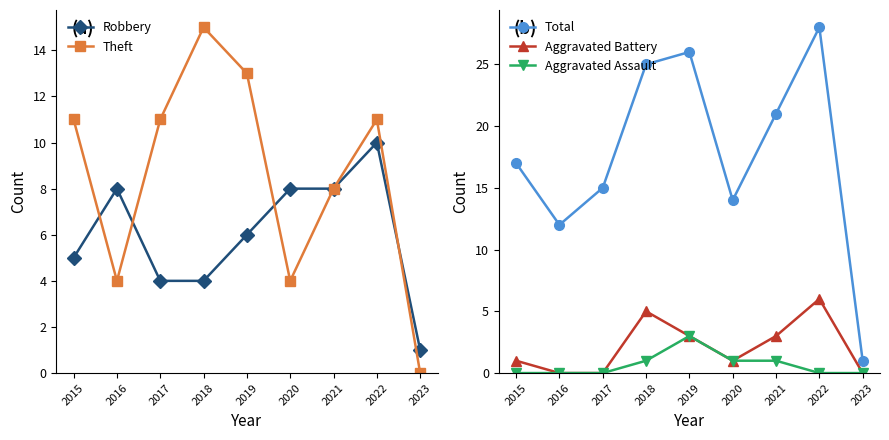

What is the spread (max minus min) of values at 2021?

20